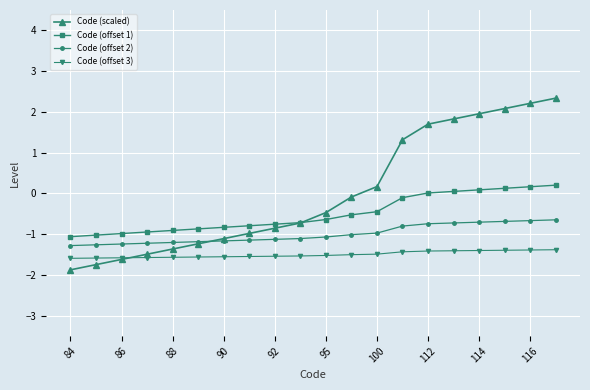

List the series in order of their overall mean, highest first.

Code (scaled), Code (offset 1), Code (offset 2), Code (offset 3)